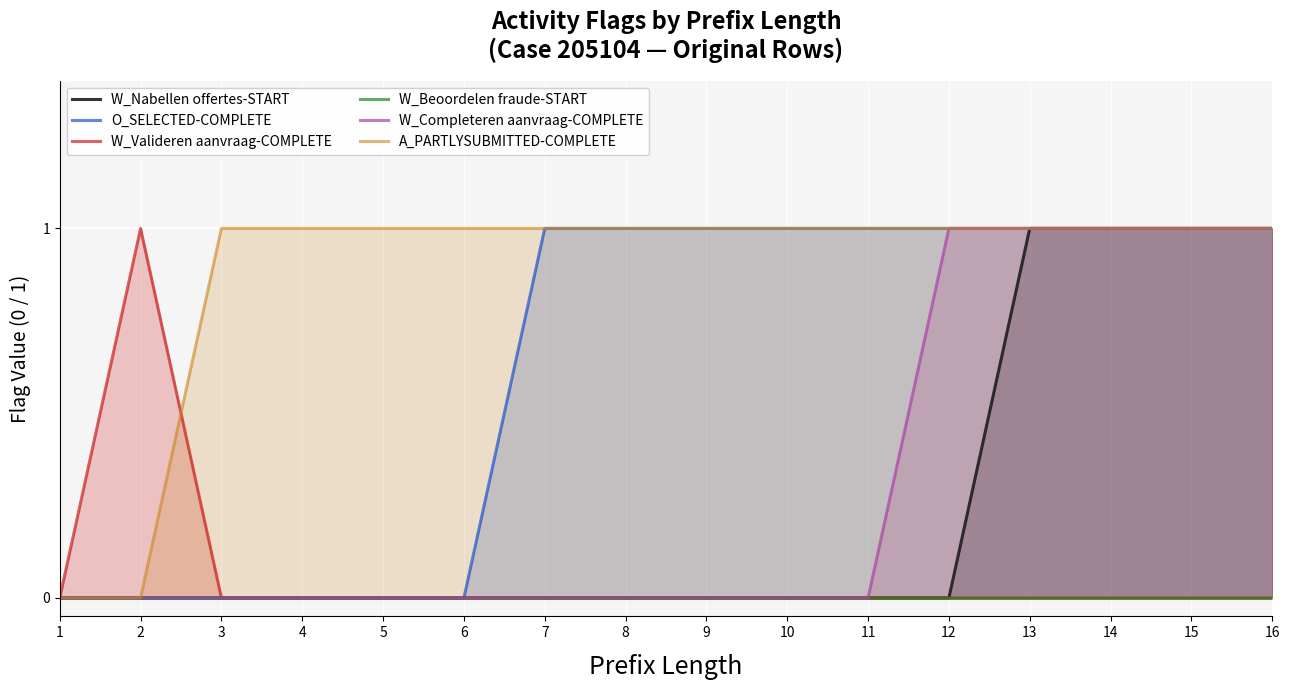

At which category is the sum across all series the highest?

13